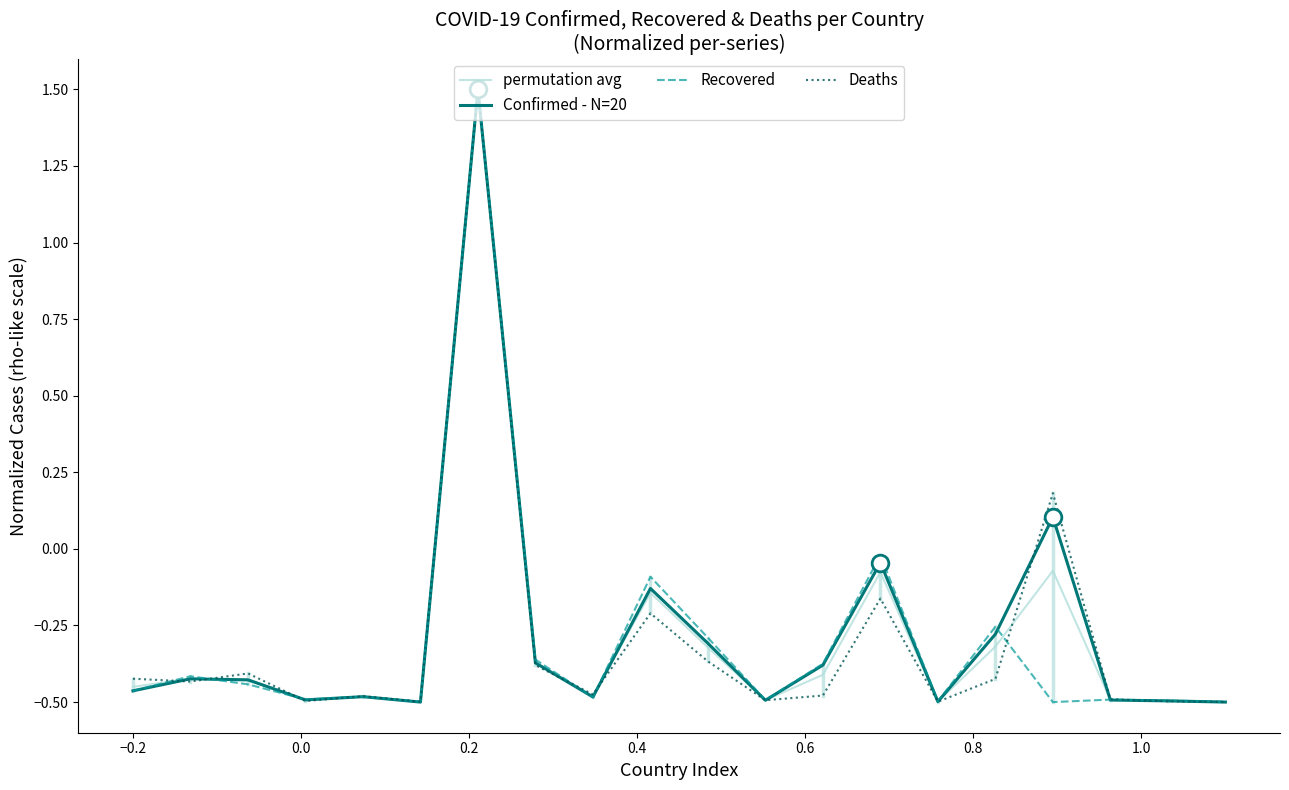

What is the highest value of the Recovered series?

1.5